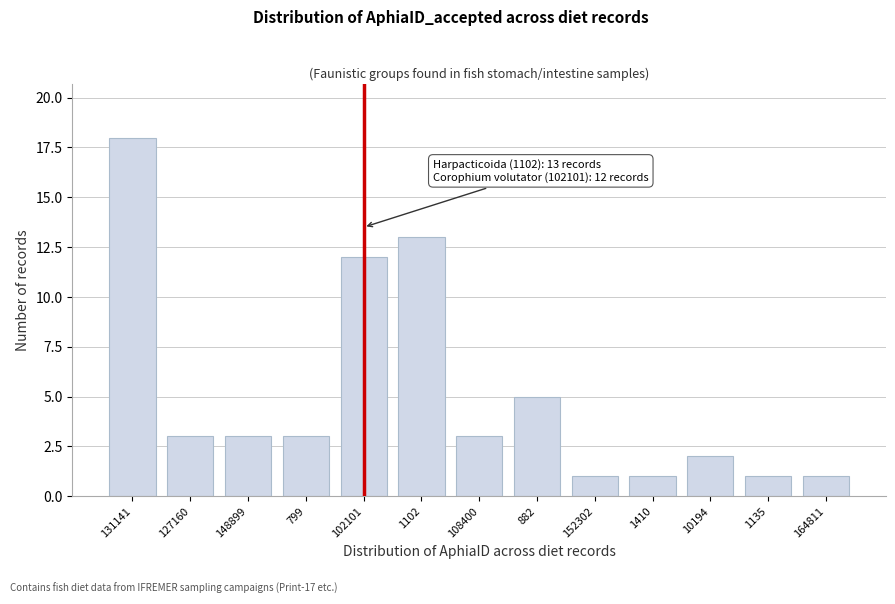

Reading right to left, transcribe all the data shown in this chart.

164811=1	1135=1	10194=2	1410=1	152302=1	882=5	108400=3	1102=13	102101=12	799=3	148899=3	127160=3	131141=18